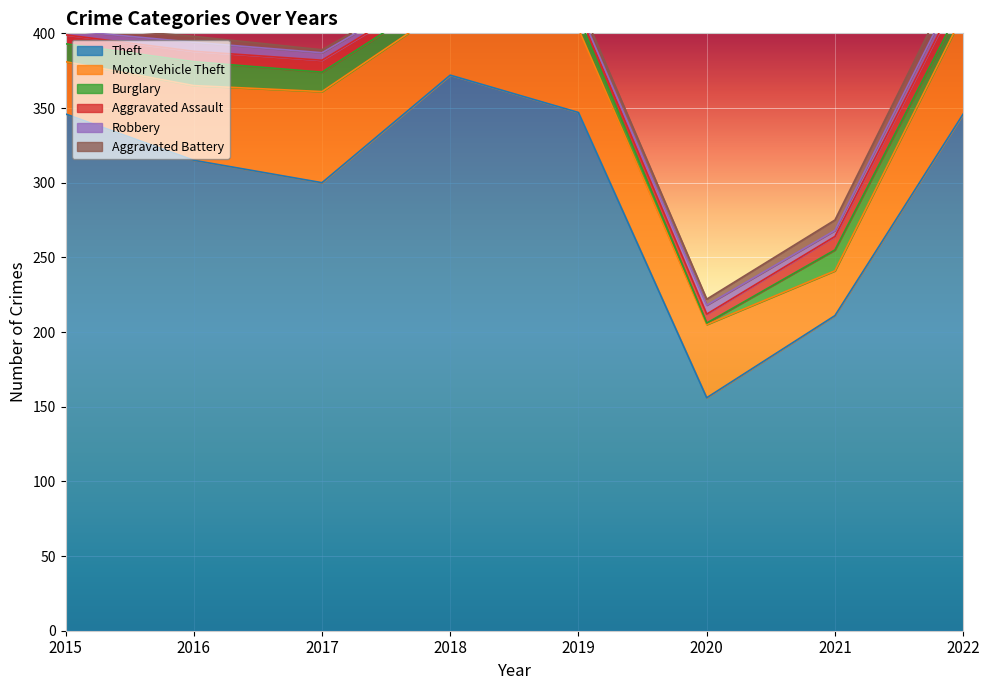

Which series has the largest range (max minus min)?

Theft